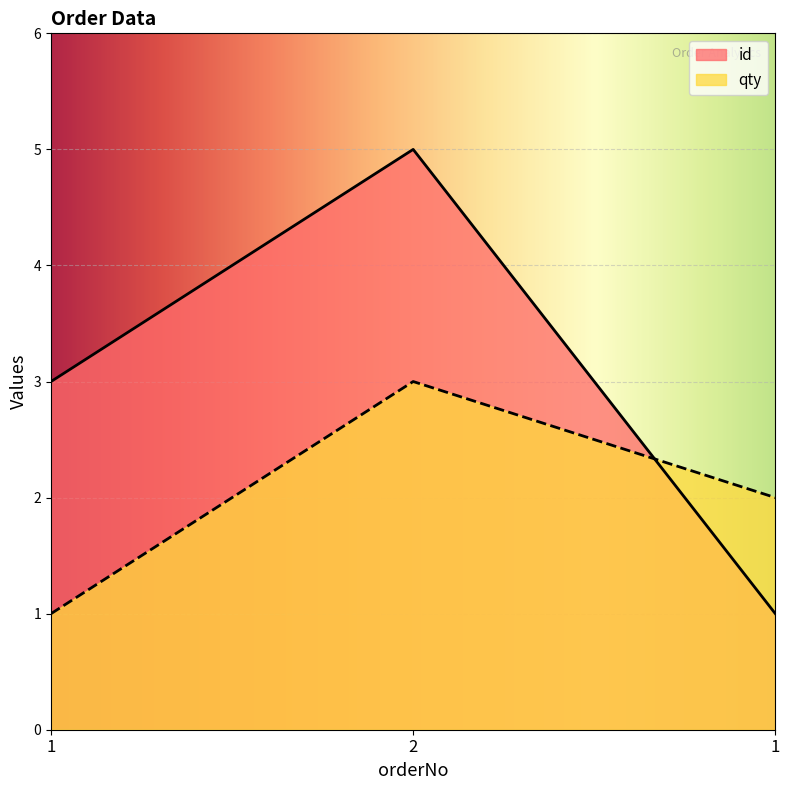

Reading left to right, extract all data points from this chart.

3	5	1